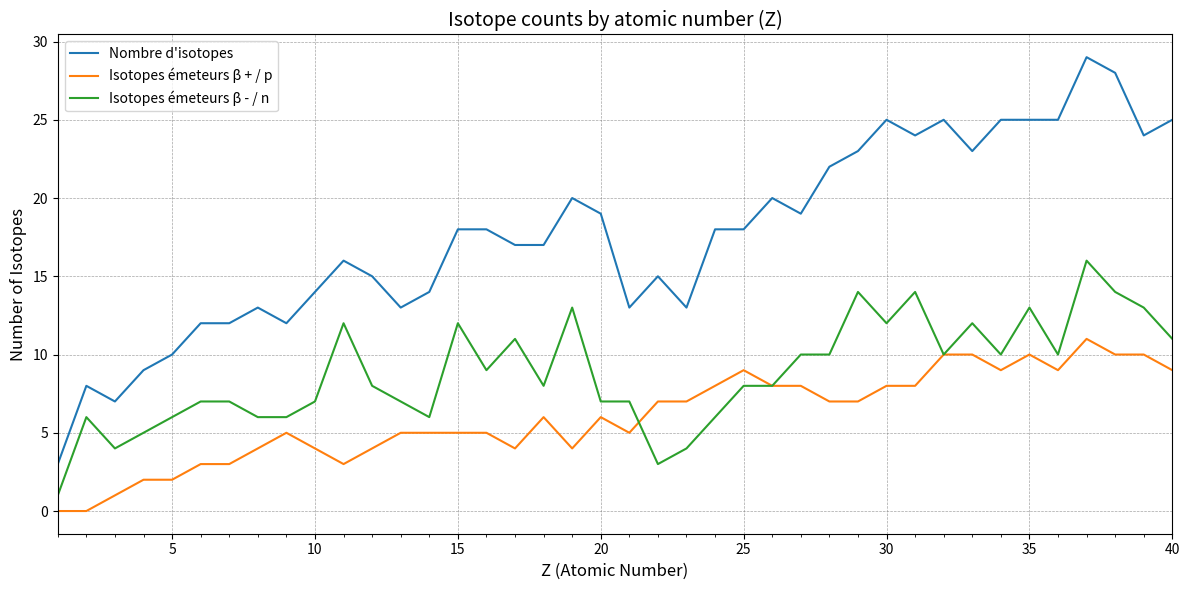

What is the average value of the Nombre d'isotopes series?

18